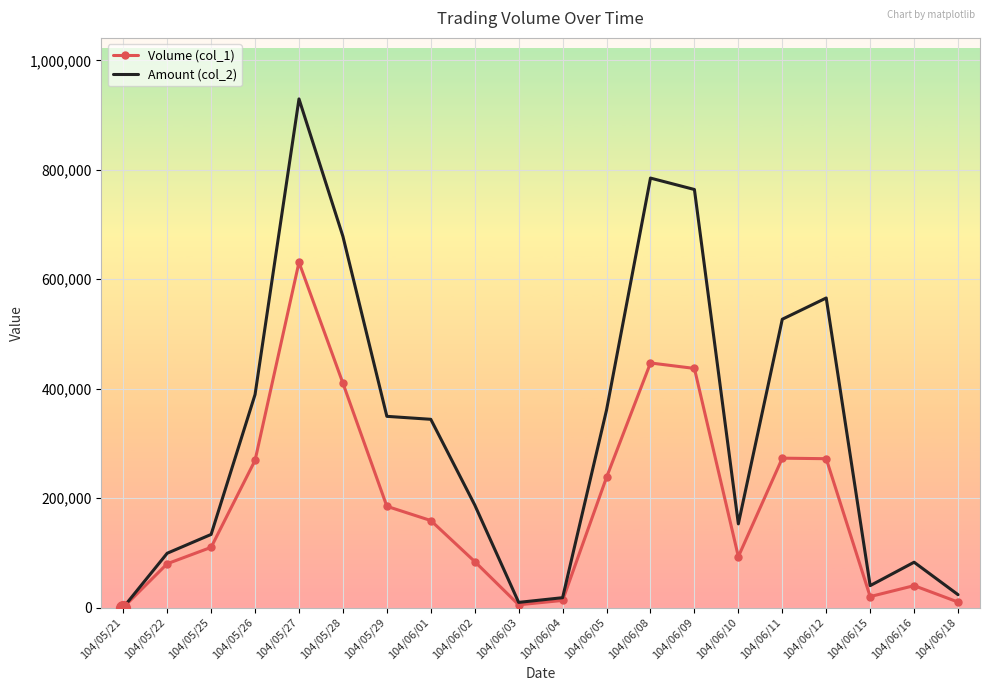

Which series has the widest spread of values?

Amount (col_2)